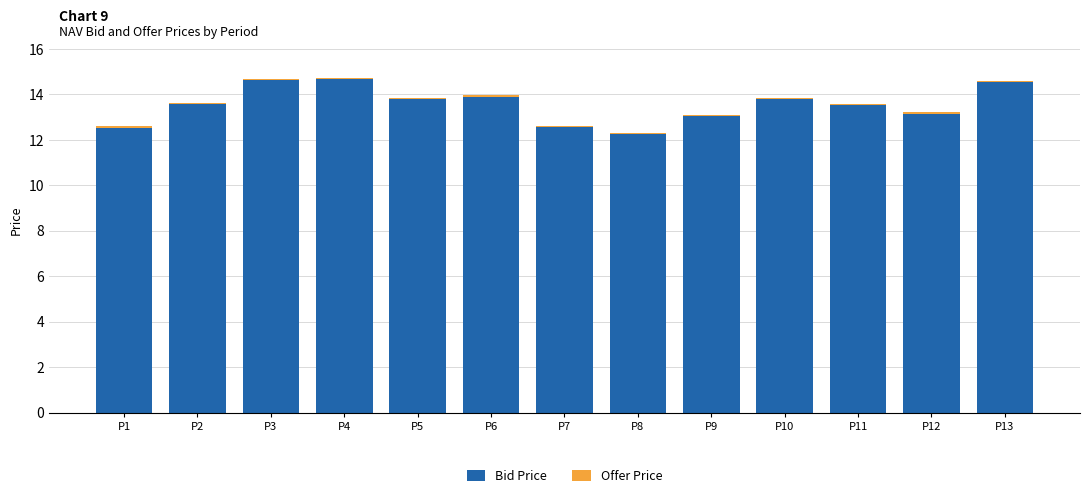

Are the bars horizontal?

No